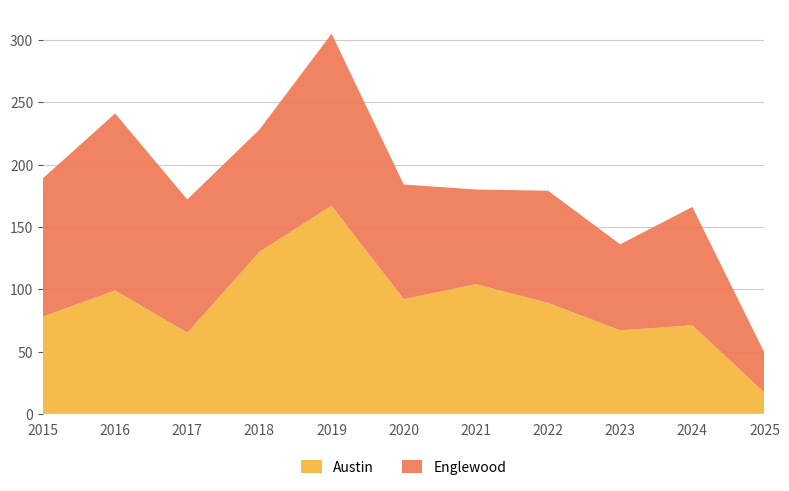

Reading left to right, extract all data points from this chart.

Englewood: 111	142	107	98	138	92	76	90	69	95	32
Austin: 78	99	65	130	167	92	104	89	67	71	17